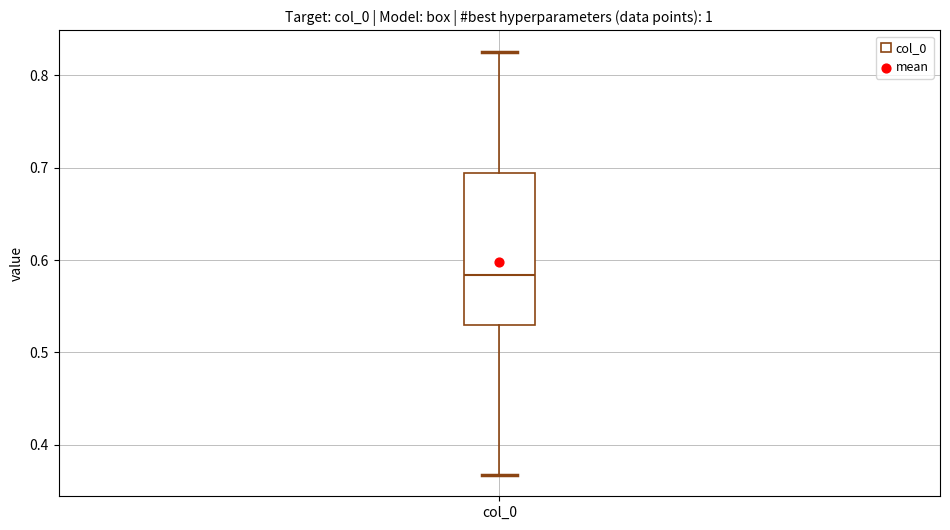

Read this box plot against the y-axis: the position of the median line, the range covered by the box, and the ends of both whiskers. The values are not printed on the chart, so give them approximately, as read against the axis.

median 0.58, box 0.53 to 0.69, whiskers 0.37 to 0.83